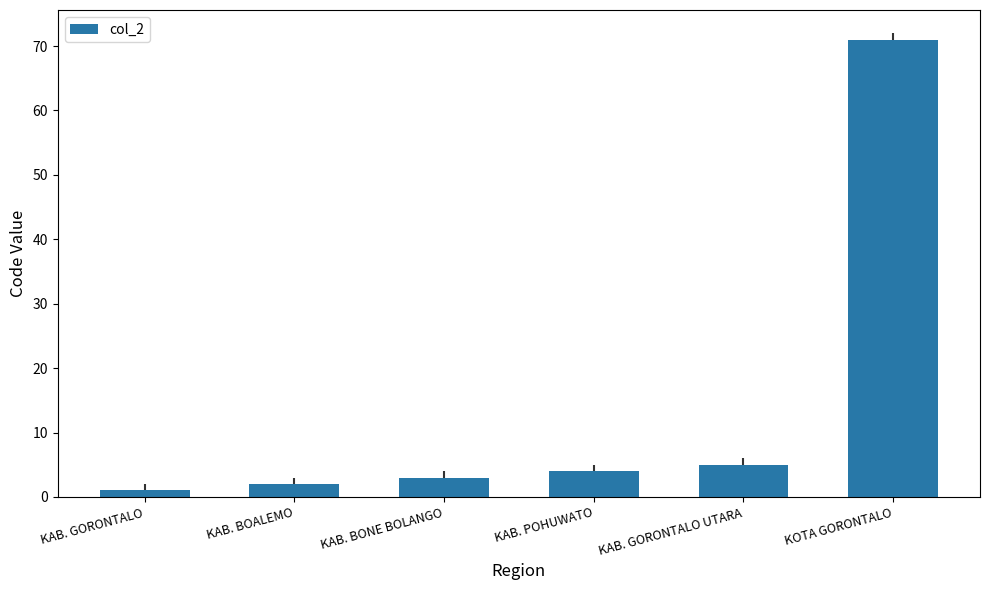

What is the value of the 1st bar from the left?

1